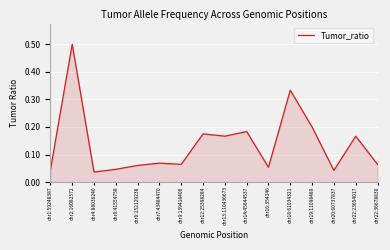

What position from the left is chr19:11098489?

13